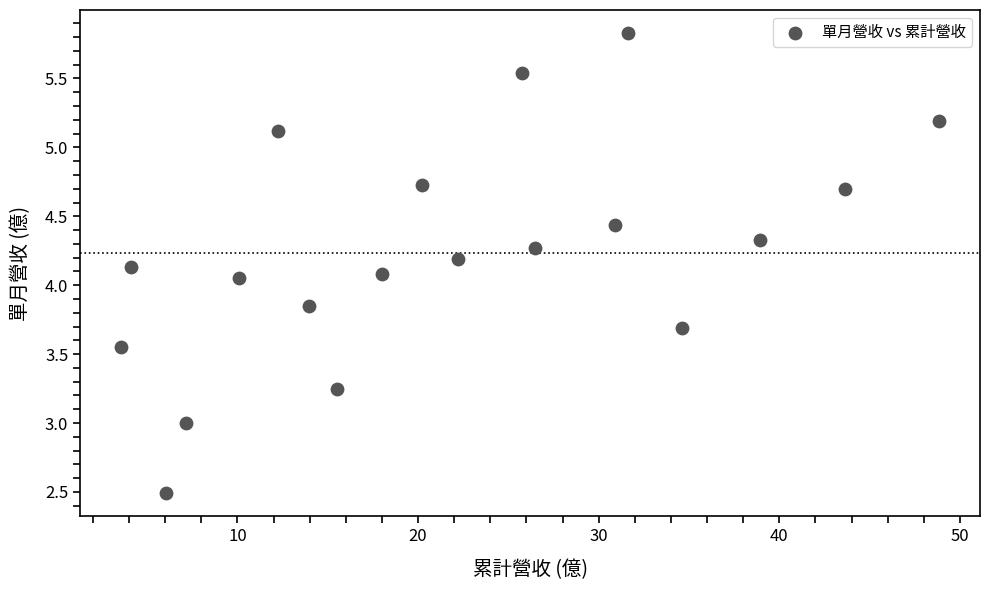

What is the range of X values (max minus min)?

45.3